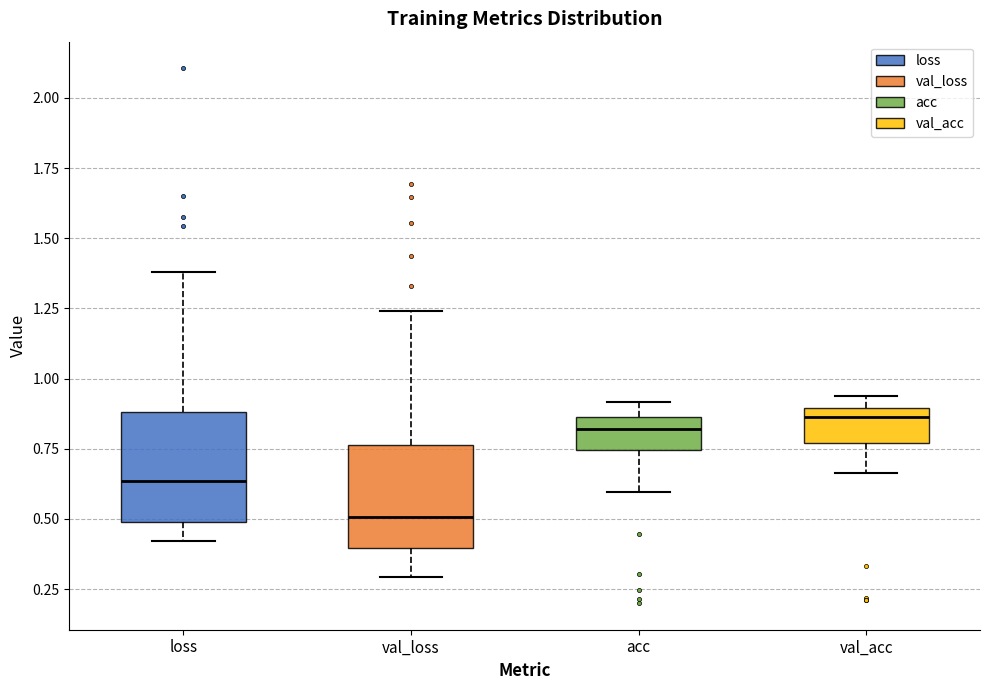

Where does the median line of the box for acc sit on the y-axis? The values are not printed on the chart, so give them approximately, as read against the axis.

0.80